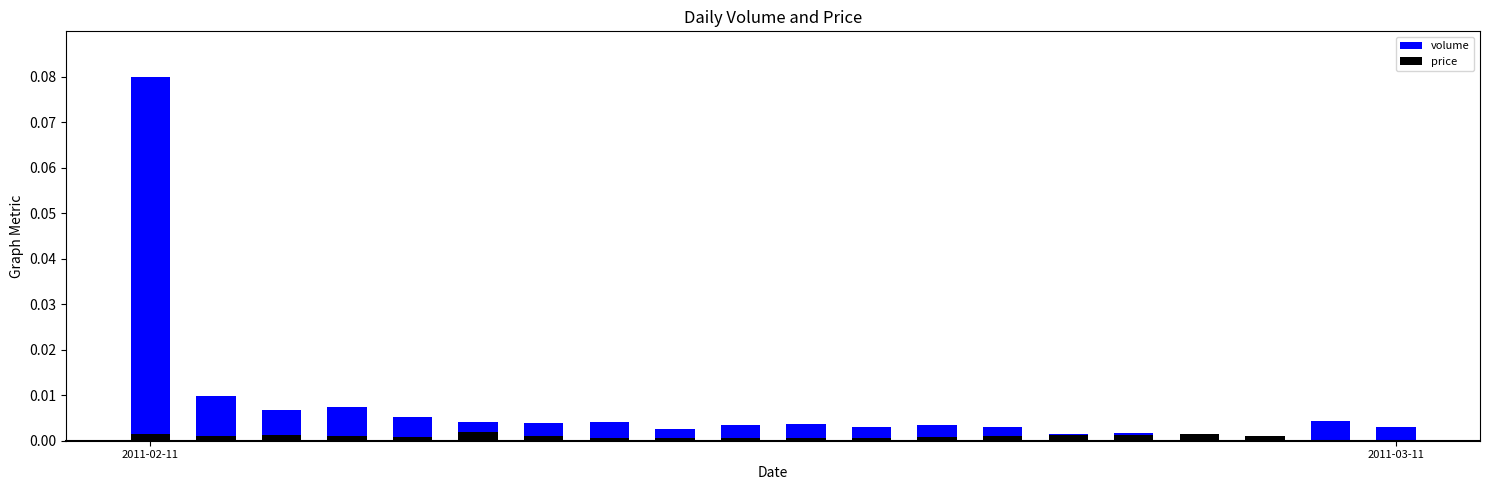

How many positive values does the price series have?

18